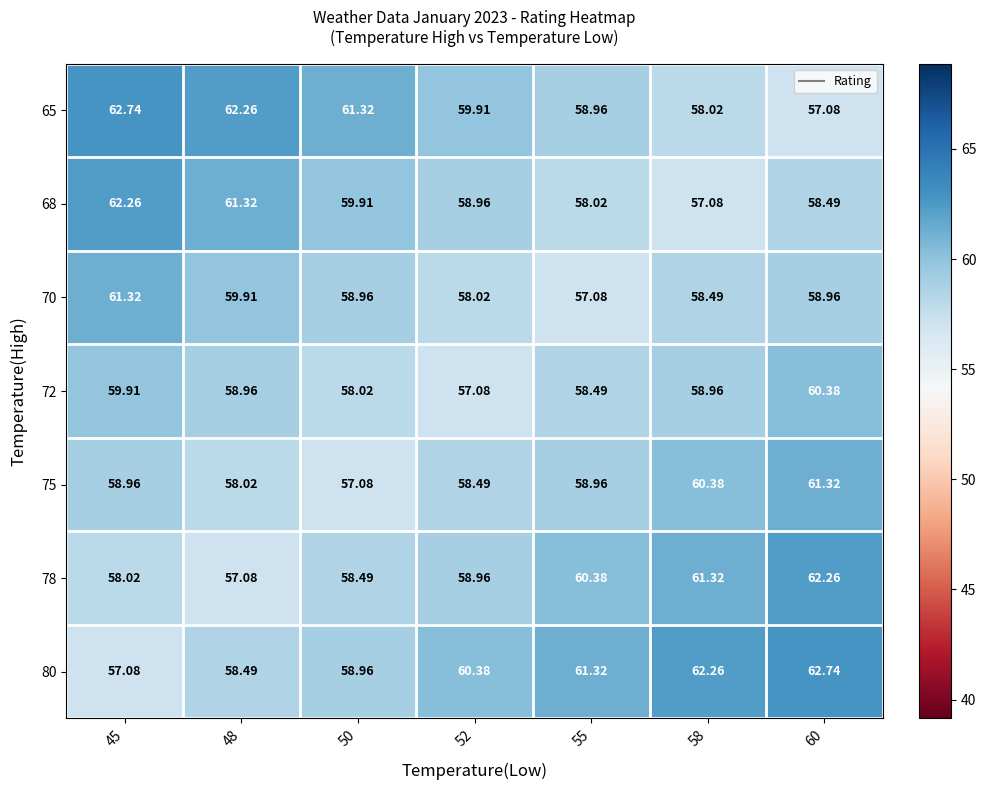

Is the value of 75 at 48 greater than the value of 70 at 48?

No